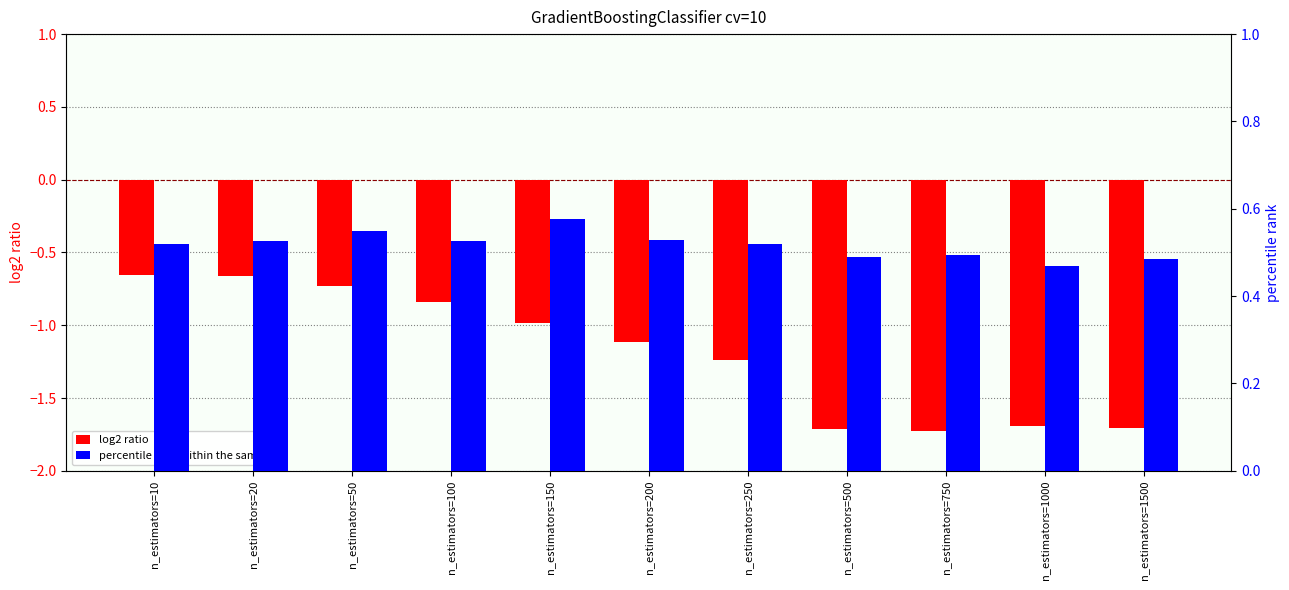

Are the bars horizontal?

No